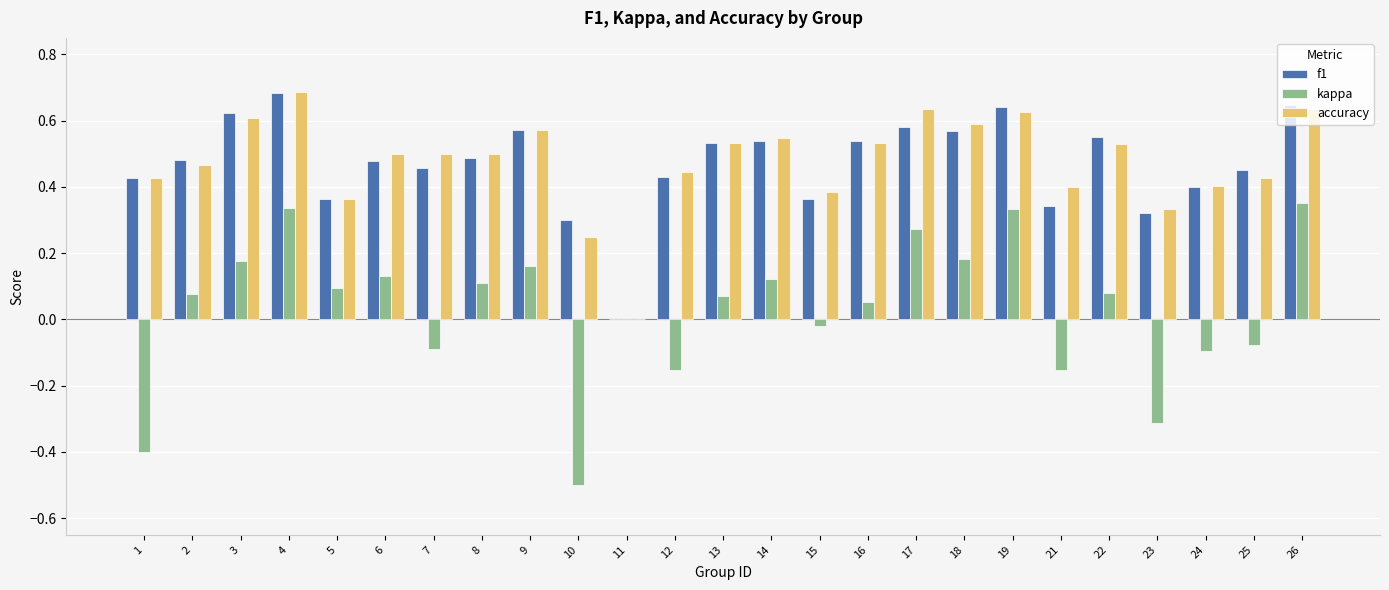

Is the value of kappa at 15 greater than the value of accuracy at 26?

No